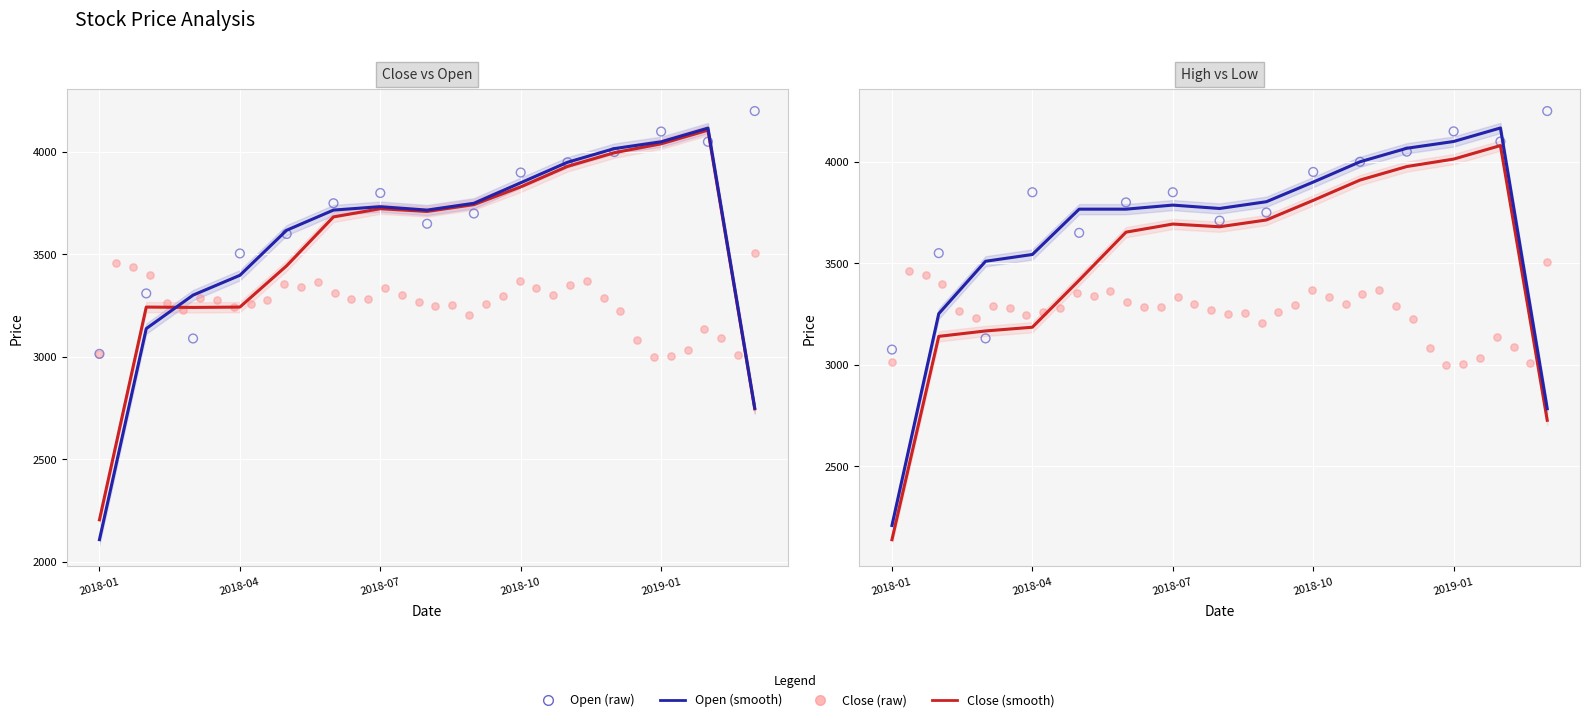

What is the total value across all series at 14?

8450